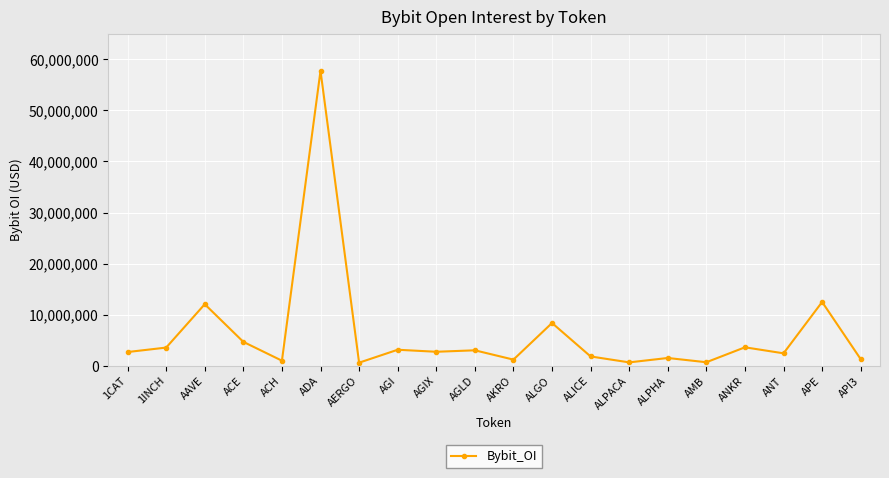

What is the change in value from AAVE to ACH?

-11060527